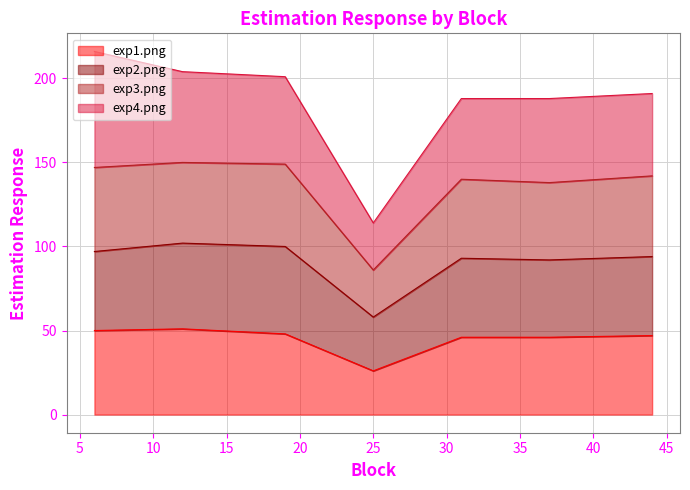

How many lines are shown in the chart?

4